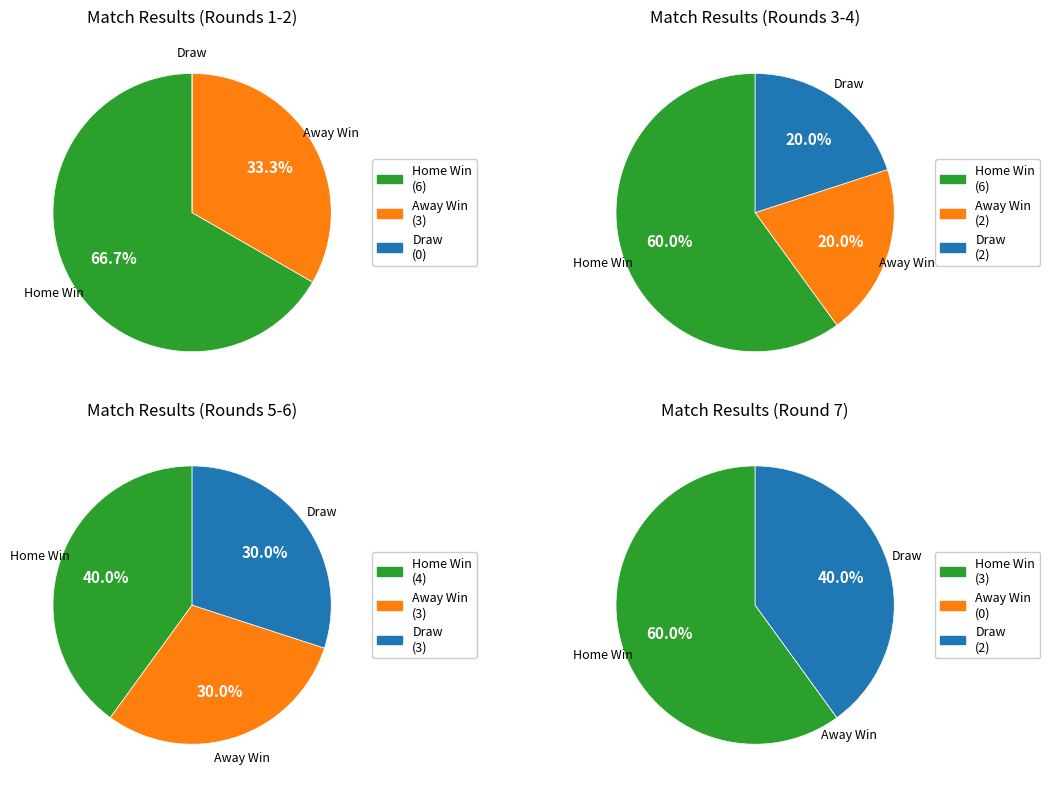

To the nearest percent, what percentage of the pie is 3?

9%